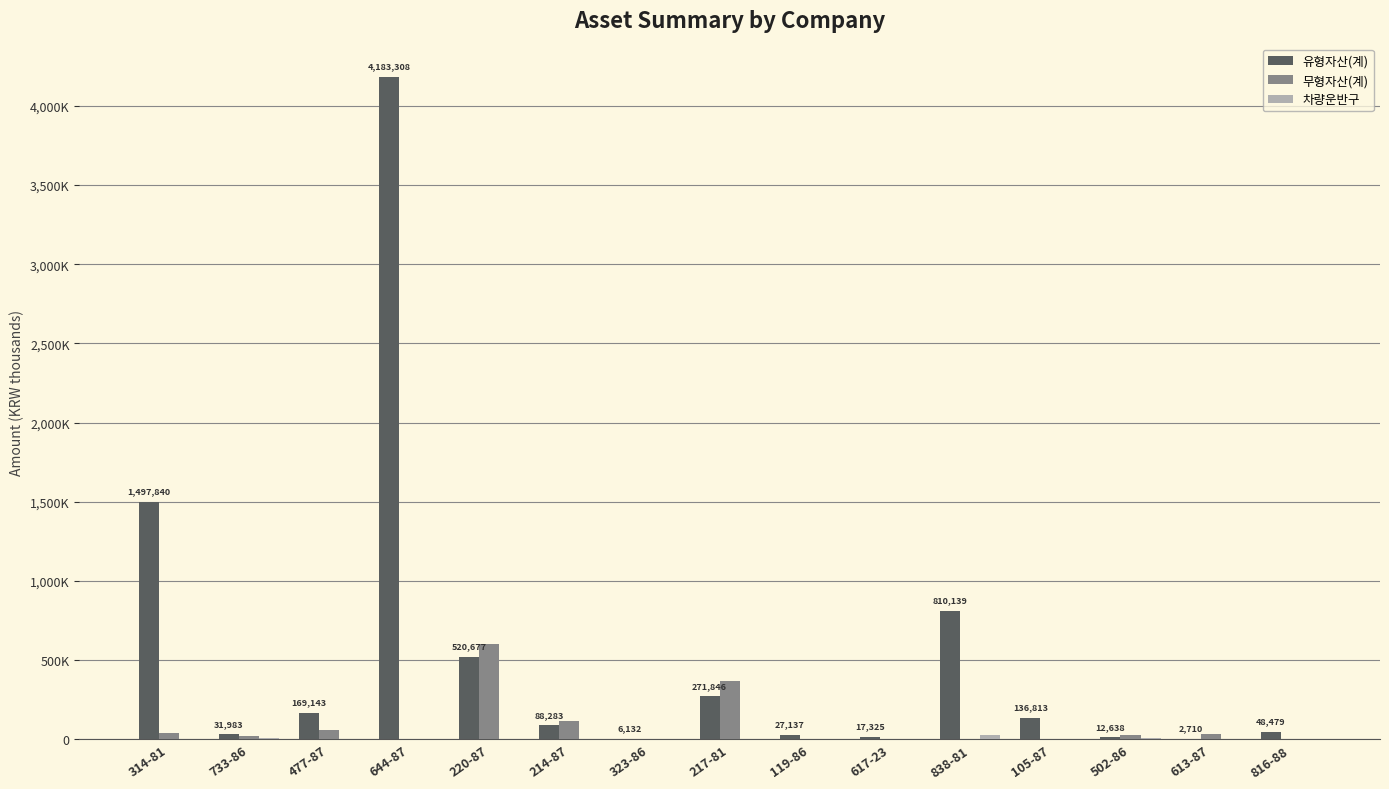

Reading right to left, what are all the values shown in this chart?

유형자산(계): 816-88=48479	613-87=2710	502-86=12638	105-87=136813	838-81=810139	617-23=17325	119-86=27137	217-81=271846	323-86=6132	214-87=88283	220-87=520677	644-87=4183308	477-87=169143	733-86=31983	314-81=1497840
무형자산(계): 816-88=0	613-87=33526	502-86=25865	105-87=0	838-81=0	617-23=0	119-86=0	217-81=369614	323-86=0	214-87=116782	220-87=605303	644-87=0	477-87=57667	733-86=23449	314-81=39077
차량운반구: 816-88=0	613-87=0	502-86=12279	105-87=0	838-81=26750	617-23=0	119-86=0	217-81=0	323-86=0	214-87=1	220-87=2	644-87=0	477-87=0	733-86=7979	314-81=0